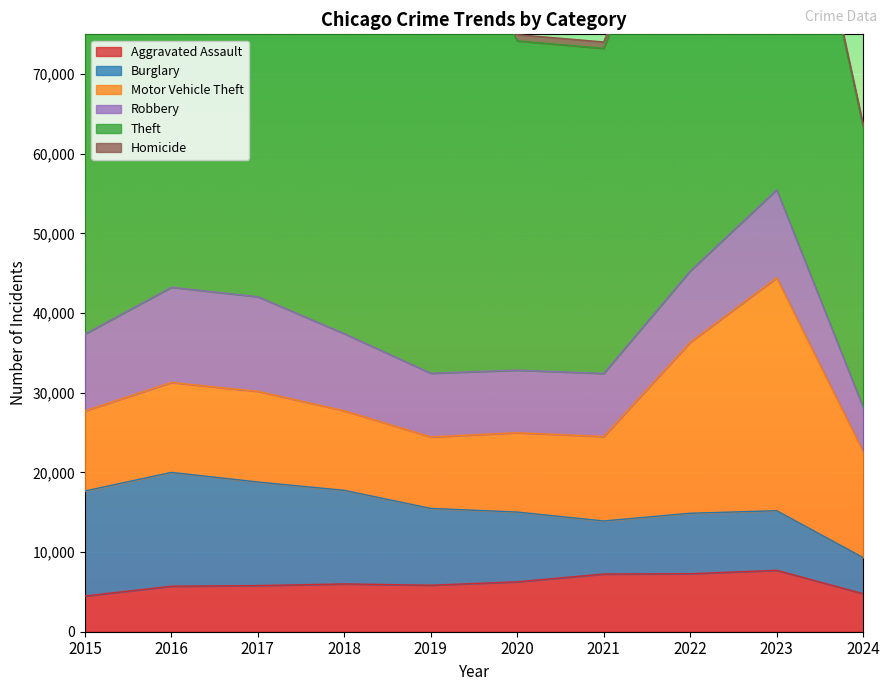

What is the approximate value of Homicide at 2017?

672